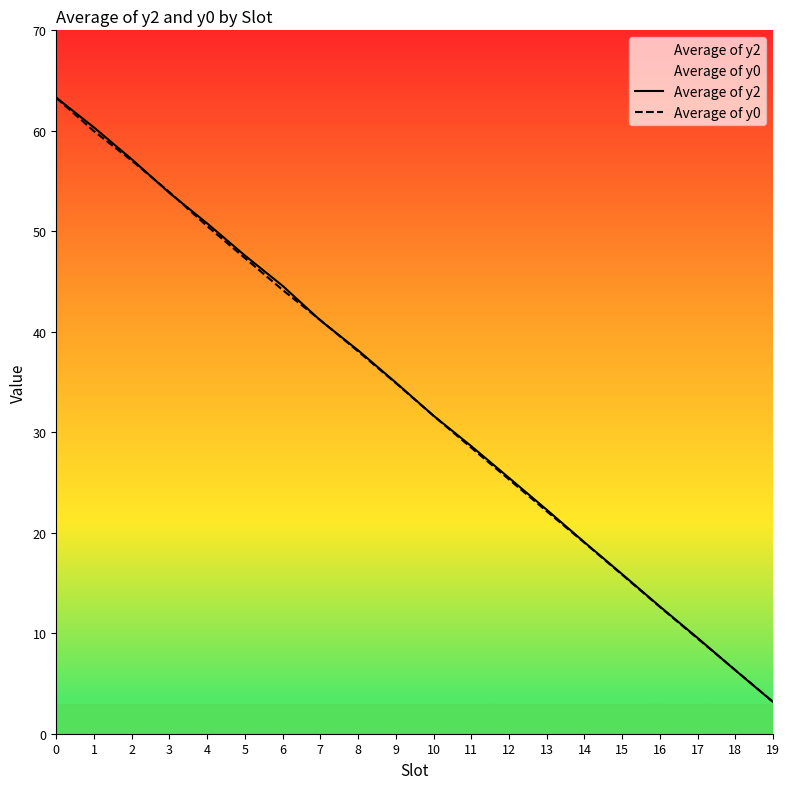

Which series has the widest spread of values?

Average of y2